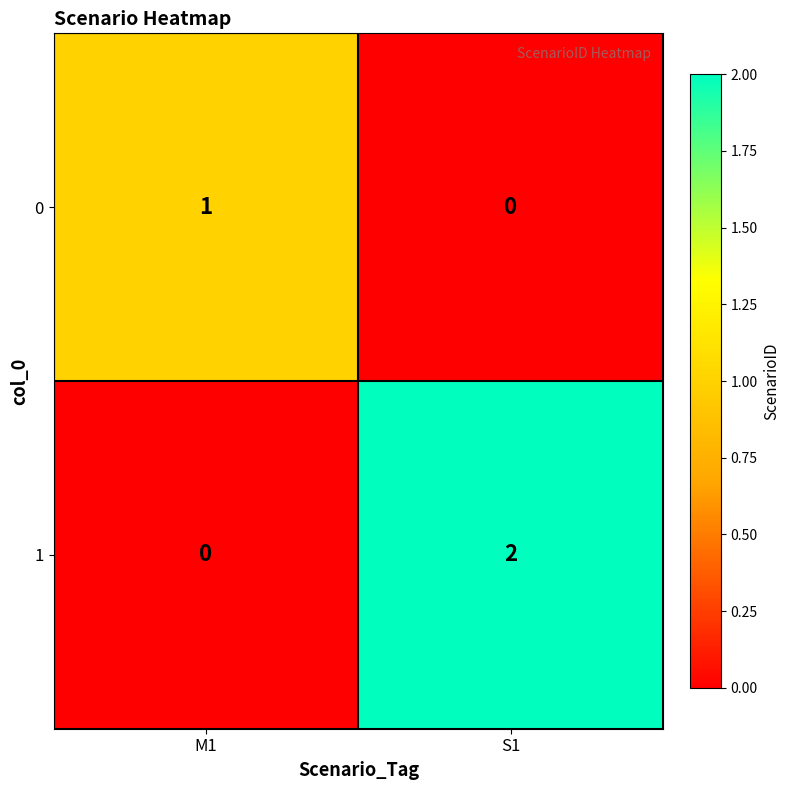

Which series has the largest total across all categories?

1